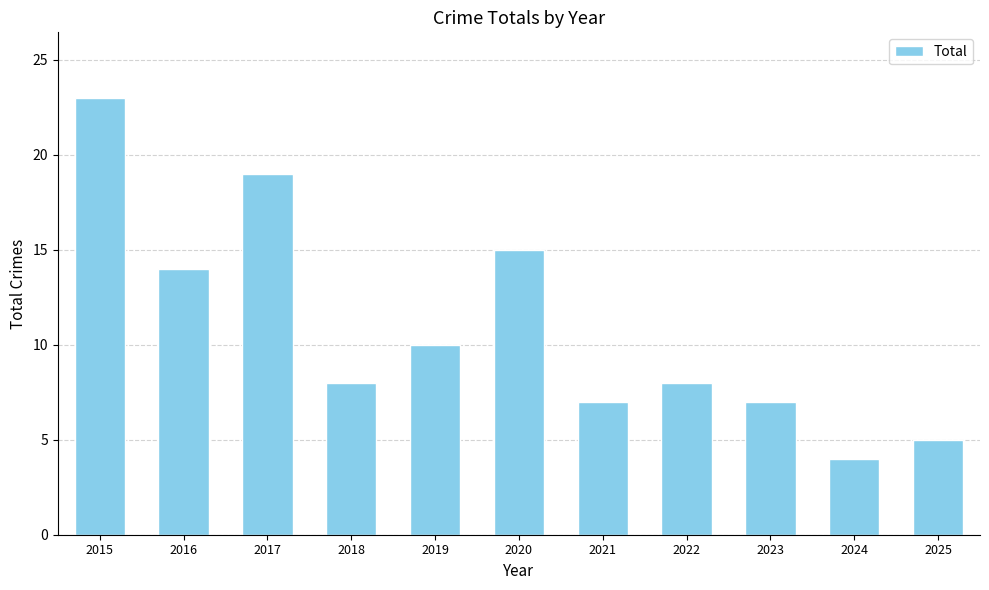

The value at 2024 is 4. True or false?

True